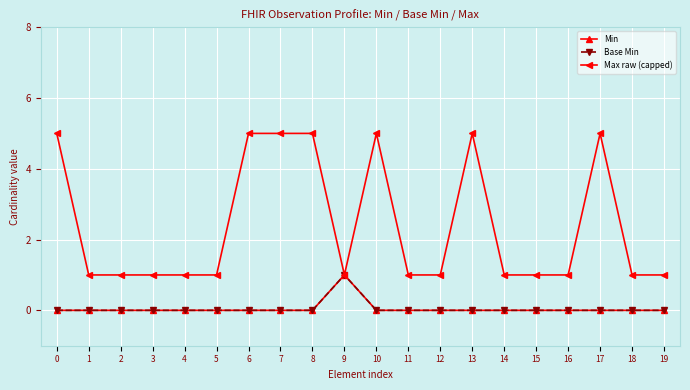

Which series has the largest total across all categories?

Max raw (capped)